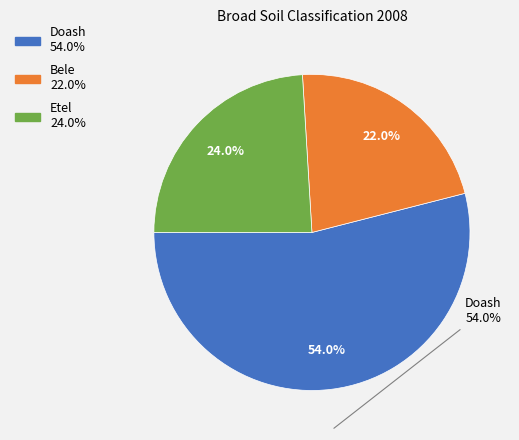

The Doash slice represents 48% of the pie. True or false?

False